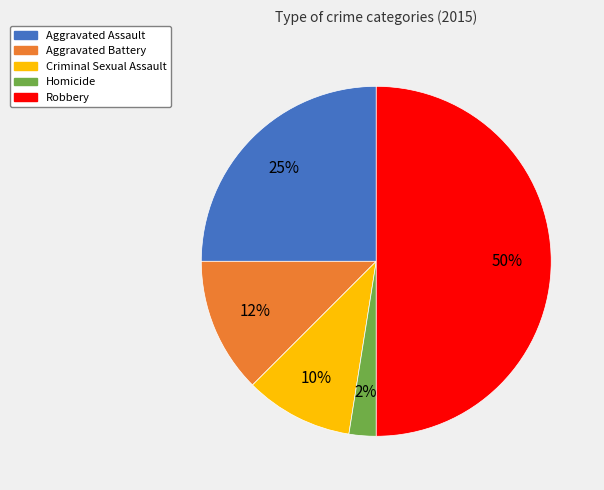

Does Homicide account for over 50% of the chart?

No